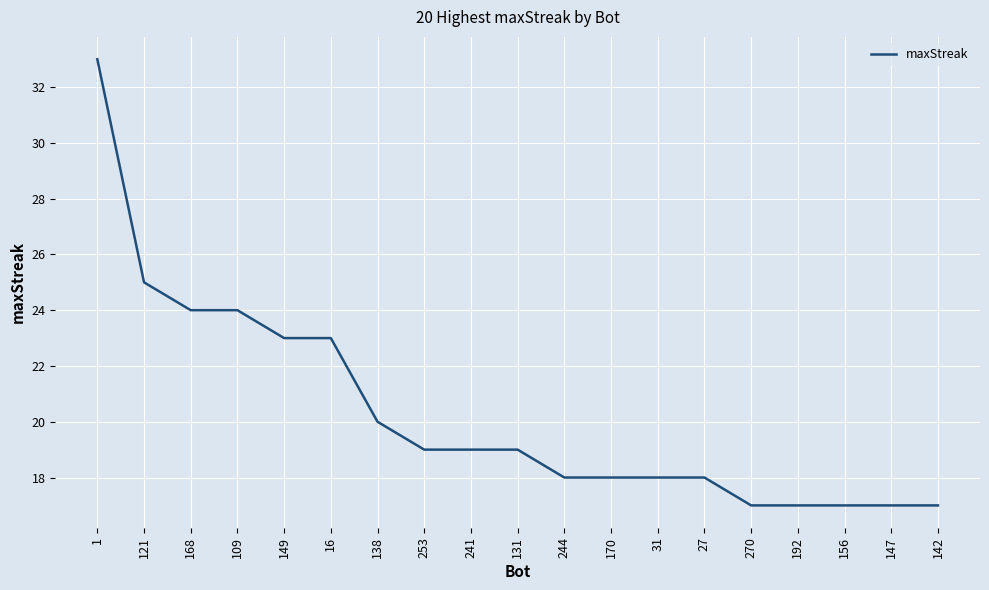

Where does the data first go above 19?

1